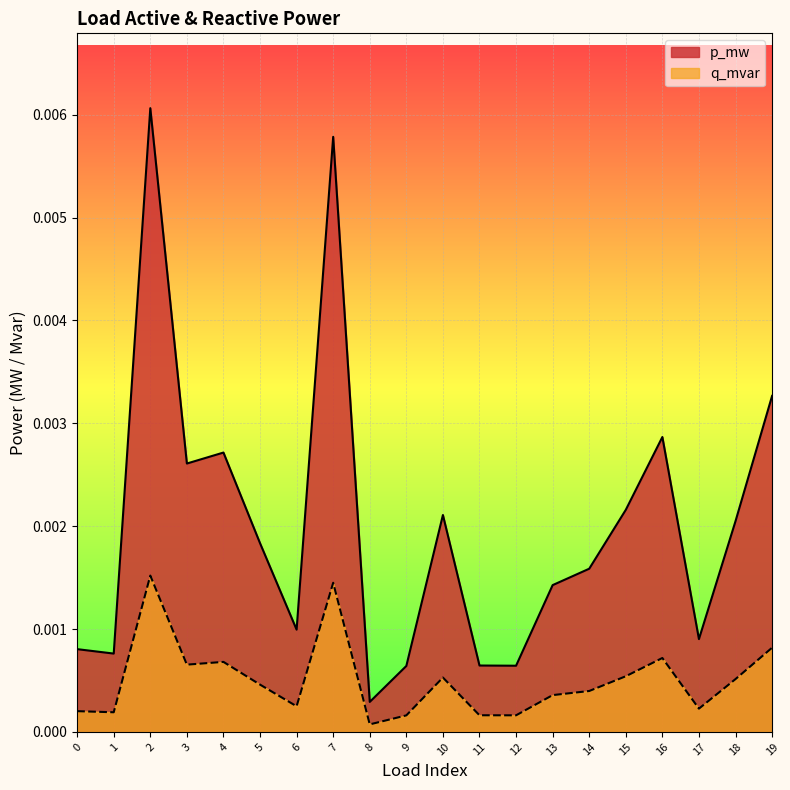

Where is the first local maximum for p_mw?

2